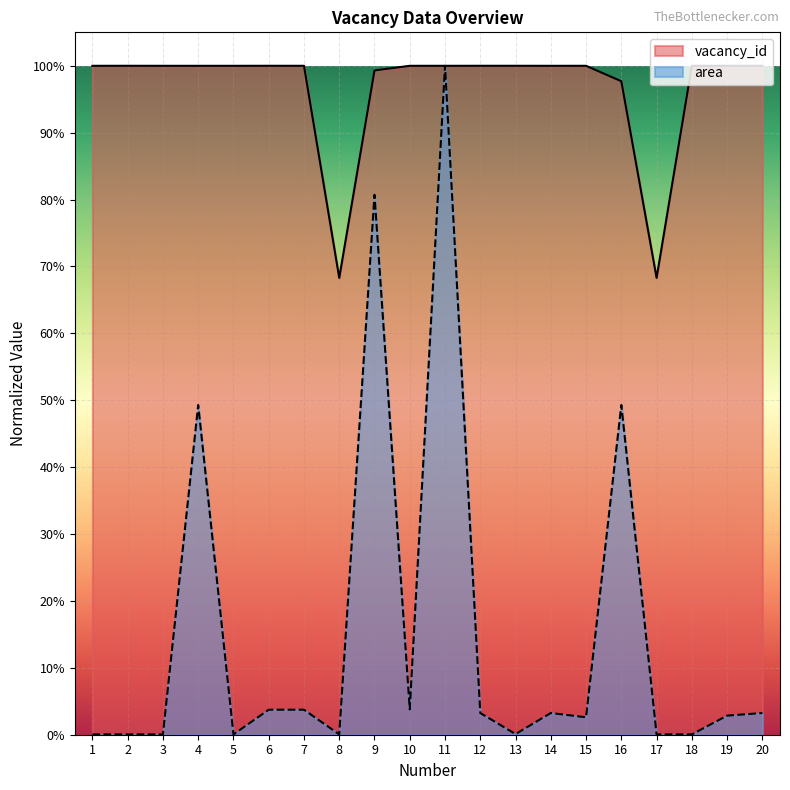

What is the average value of the area series?

0.2